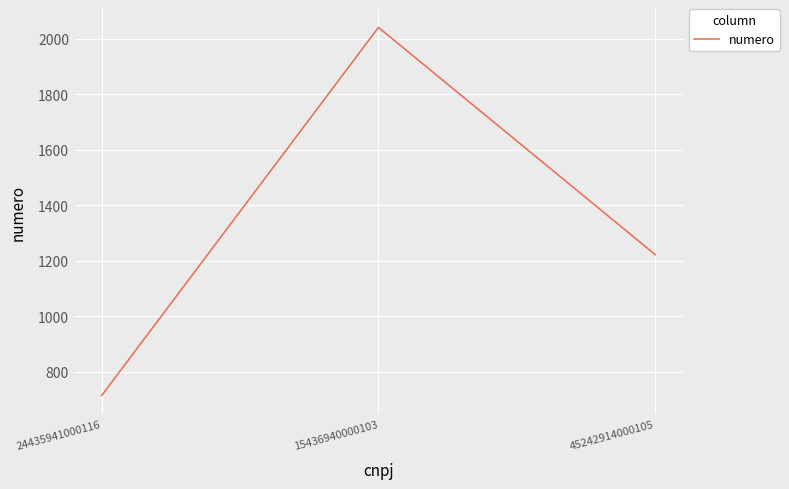

What is the smallest value displayed?

714